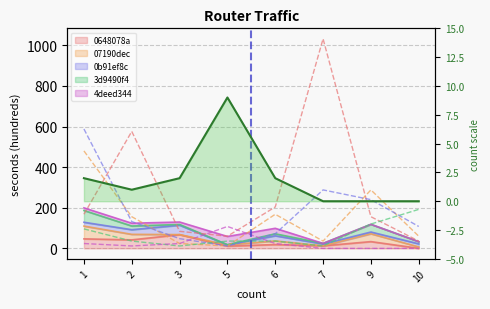

Which has a higher value, 1 or 3?

1